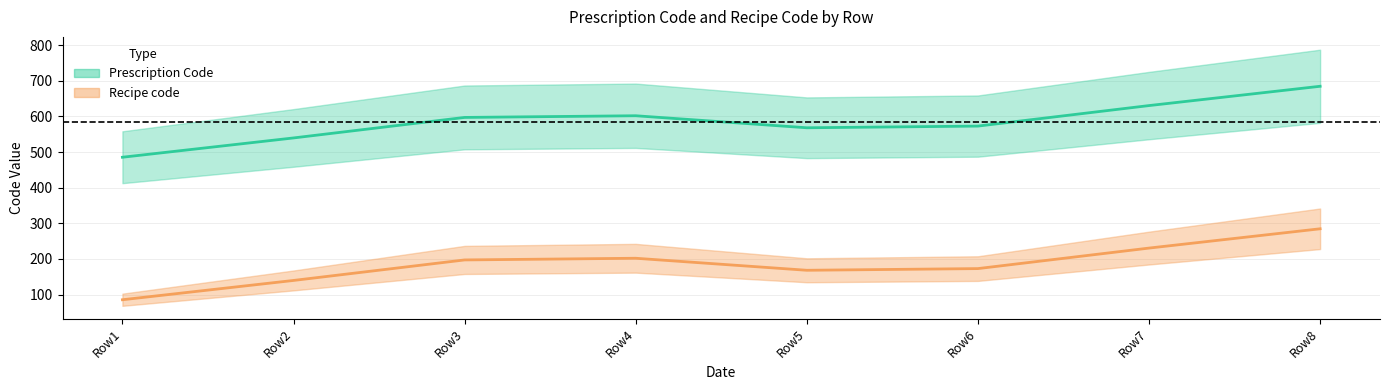

How many values in the Prescription Code series exceed 623?

2